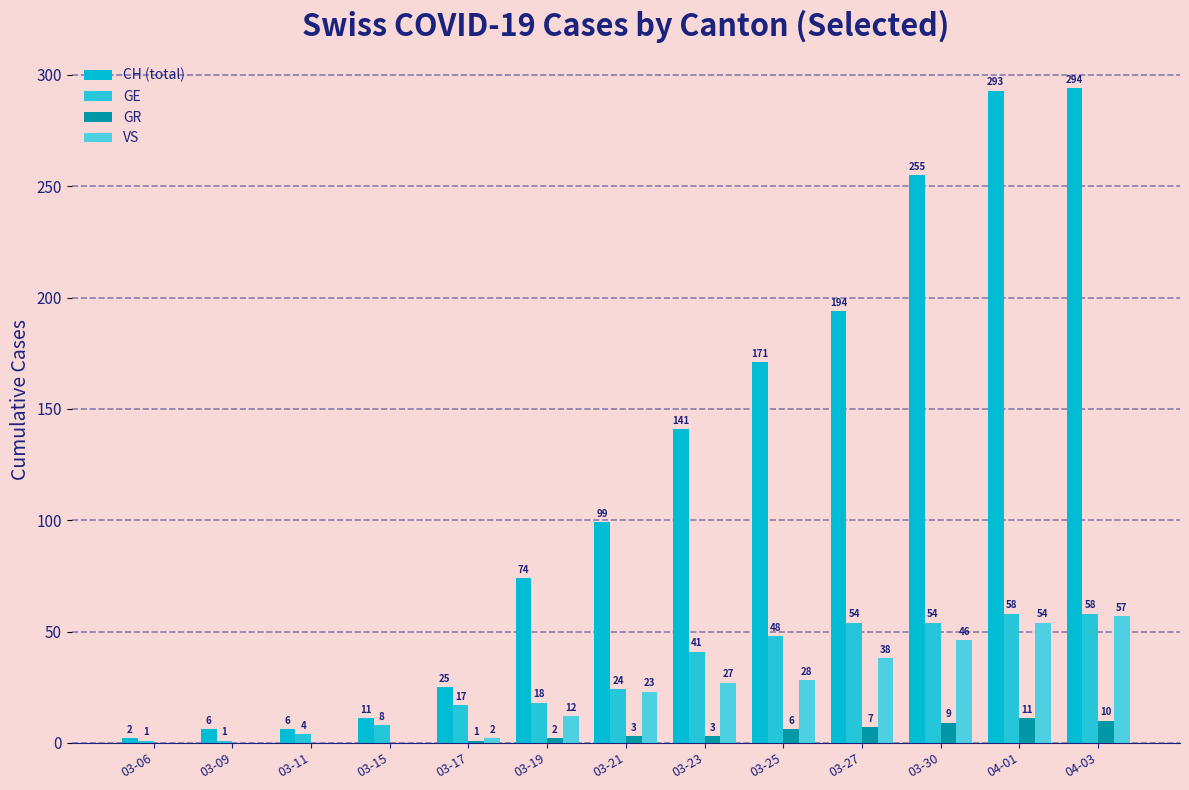

At which category is the sum across all series the highest?

04-03